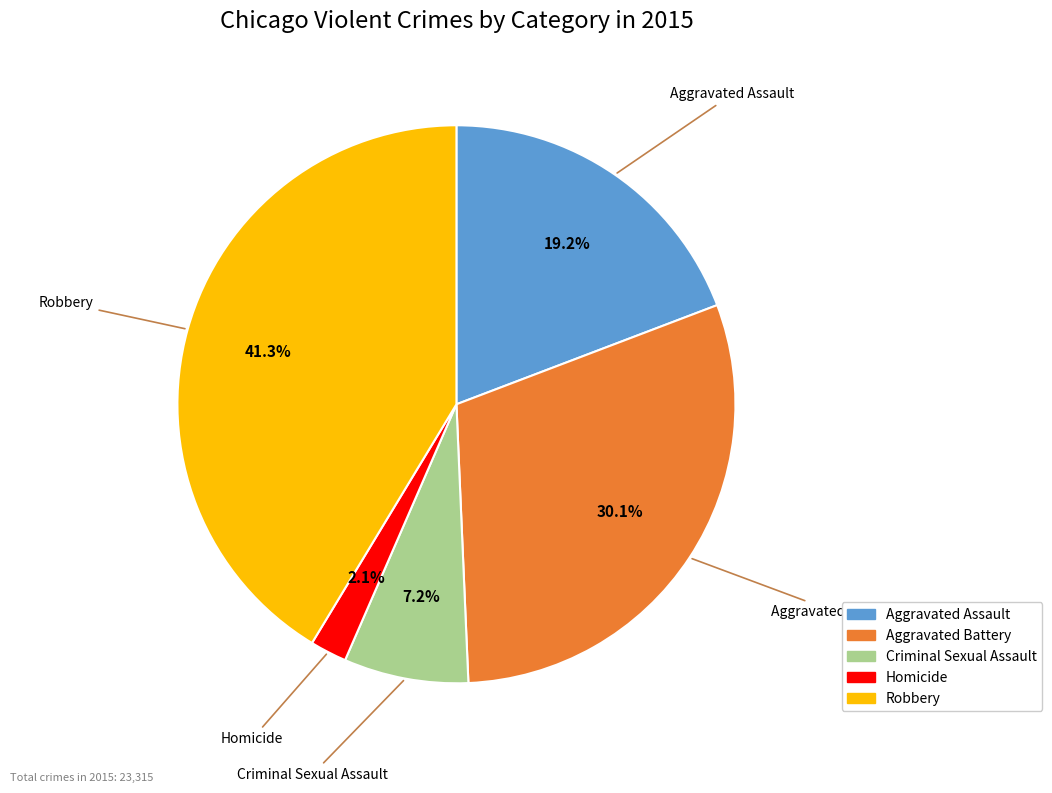

To the nearest percent, what percentage of the pie is Aggravated Battery?

30%